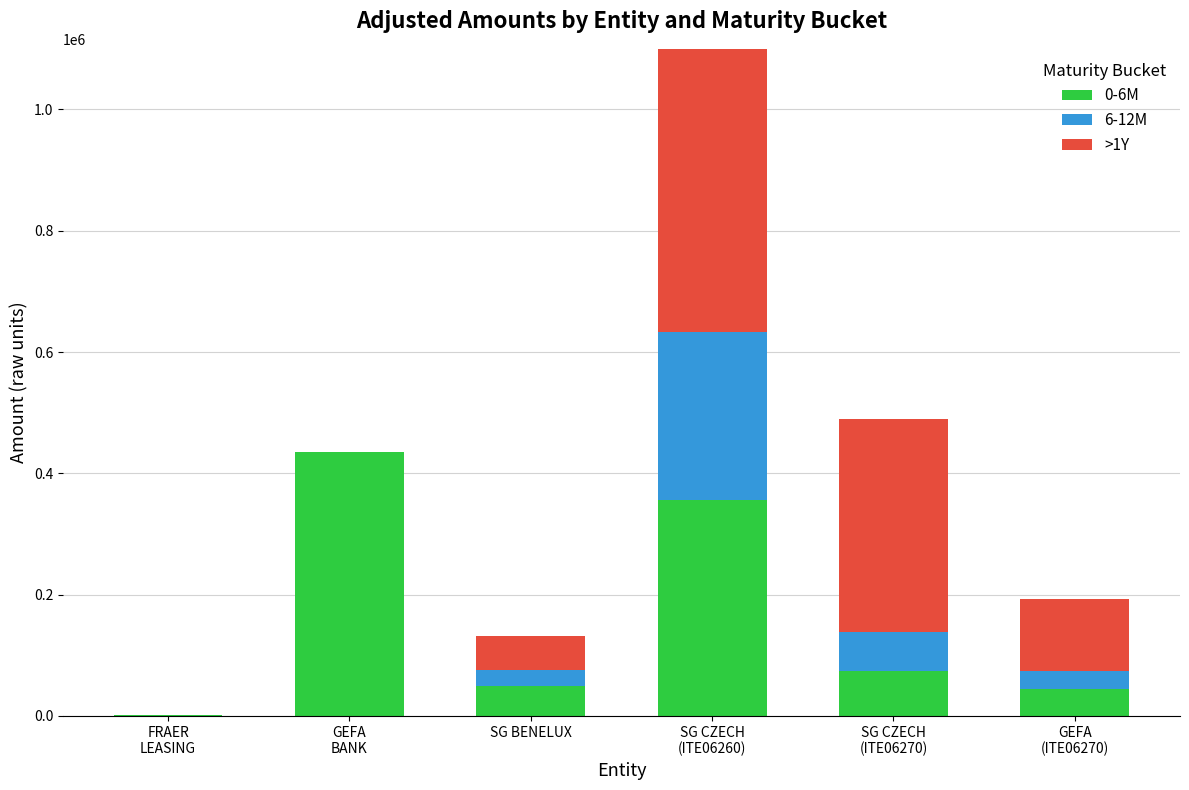

What is the maximum value for 6-12M?

277042